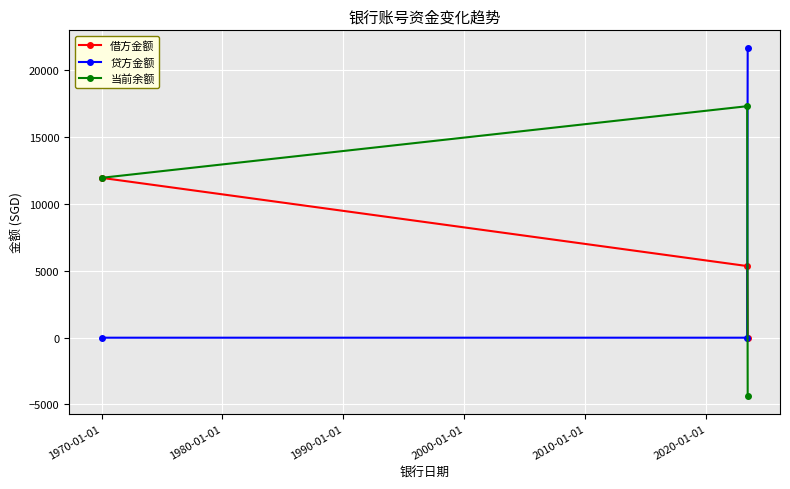

What are all the series names shown in the legend?

借方金额, 贷方金额, 当前余额